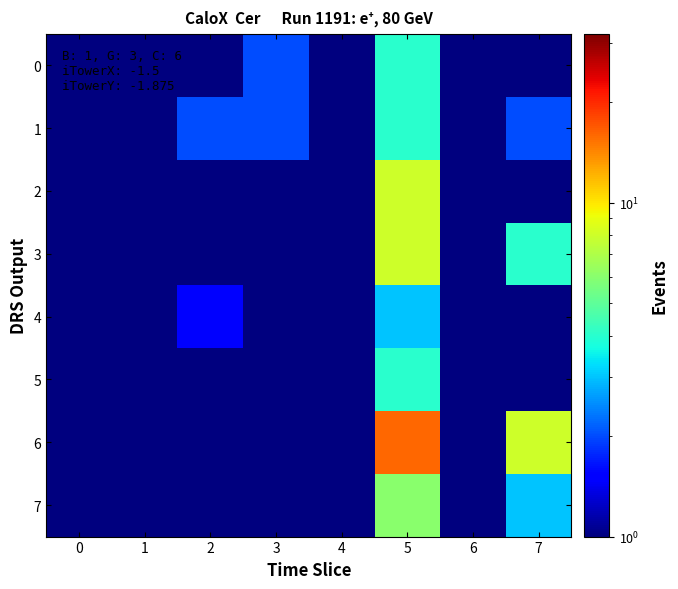

Which has a higher value, 6 or 4?

4